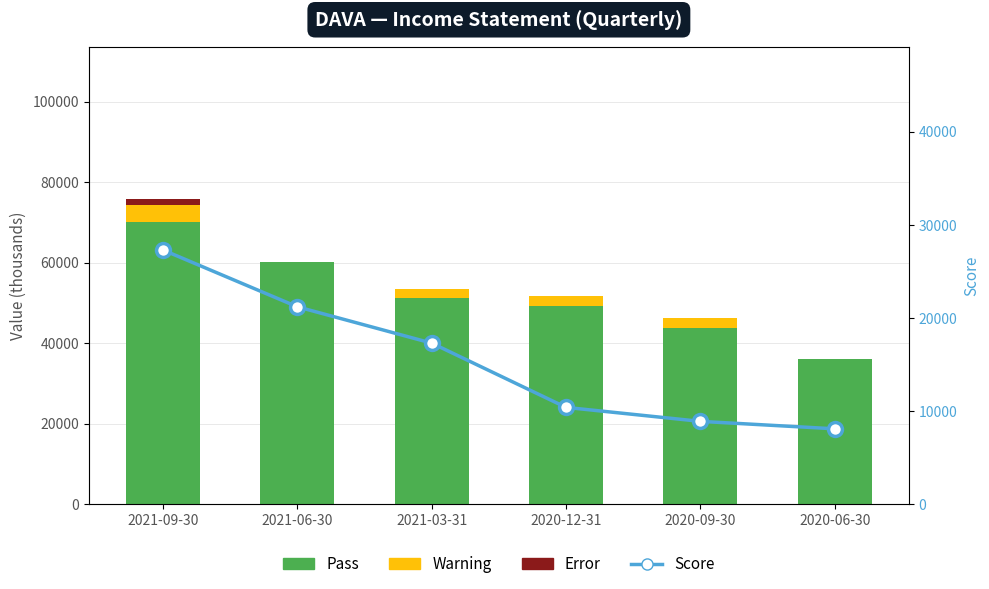

What value does the Pass series have at 2020-09-30?

43800